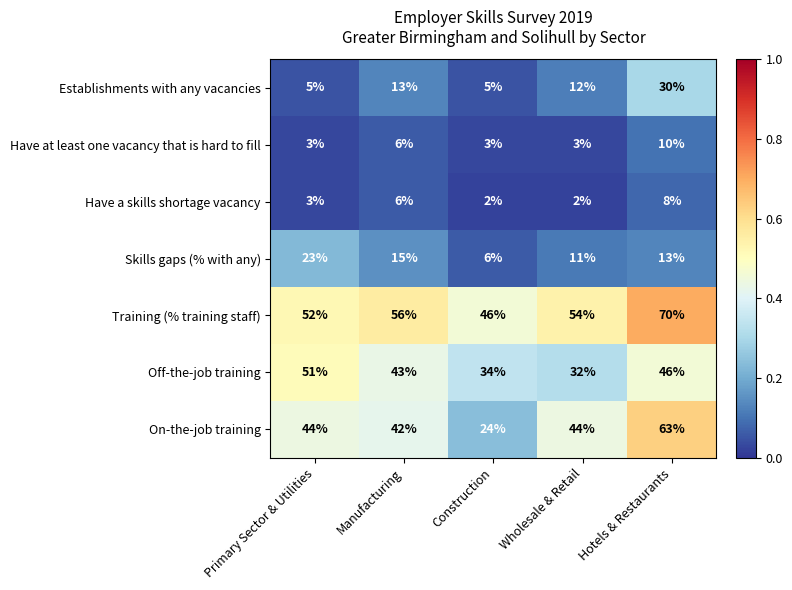

What is the difference between the second highest and minimum values in the Skills gaps (% with any) series?

9